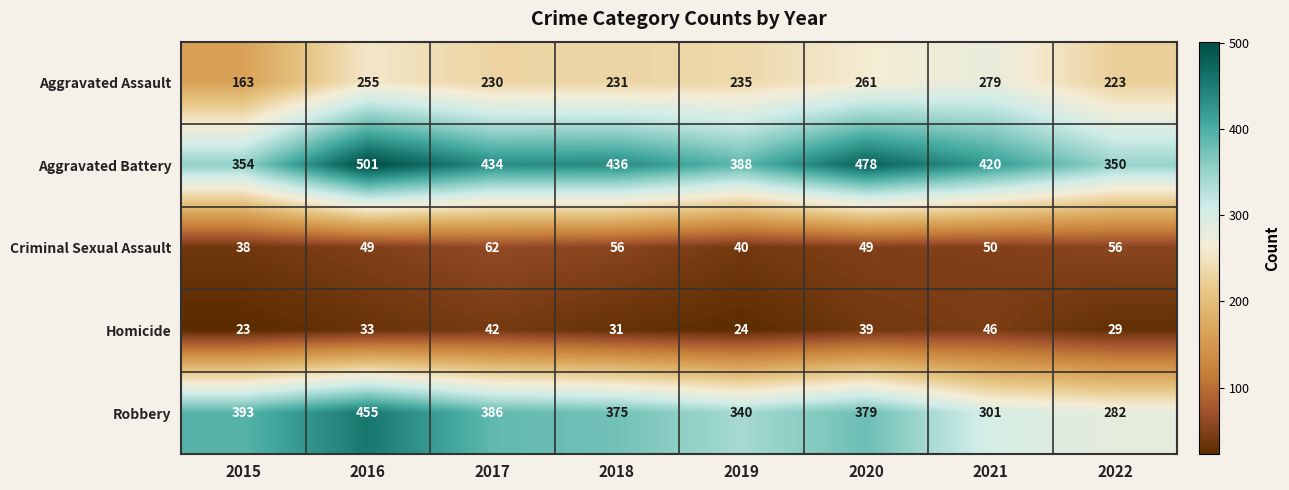

True or false: Aggravated Battery has a value of 609 at 2015.

False